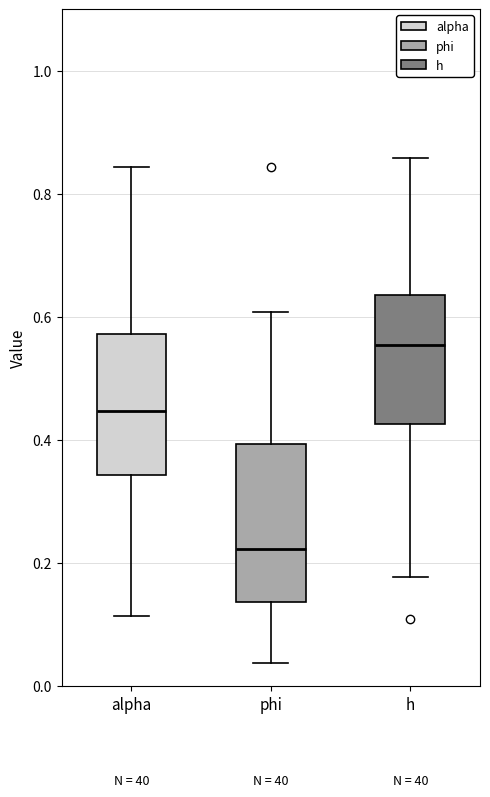

Reading left to right, read every box against the y-axis: the position of its median line, the range the box covers, and the ends of its whiskers. The values are not printed on the chart, so give them approximately, as read against the axis.

alpha: median 0.44, box 0.34 to 0.58, whiskers 0.12 to 0.84
phi: median 0.22, box 0.14 to 0.40, whiskers 0.04 to 0.60
h: median 0.56, box 0.42 to 0.64, whiskers 0.18 to 0.86